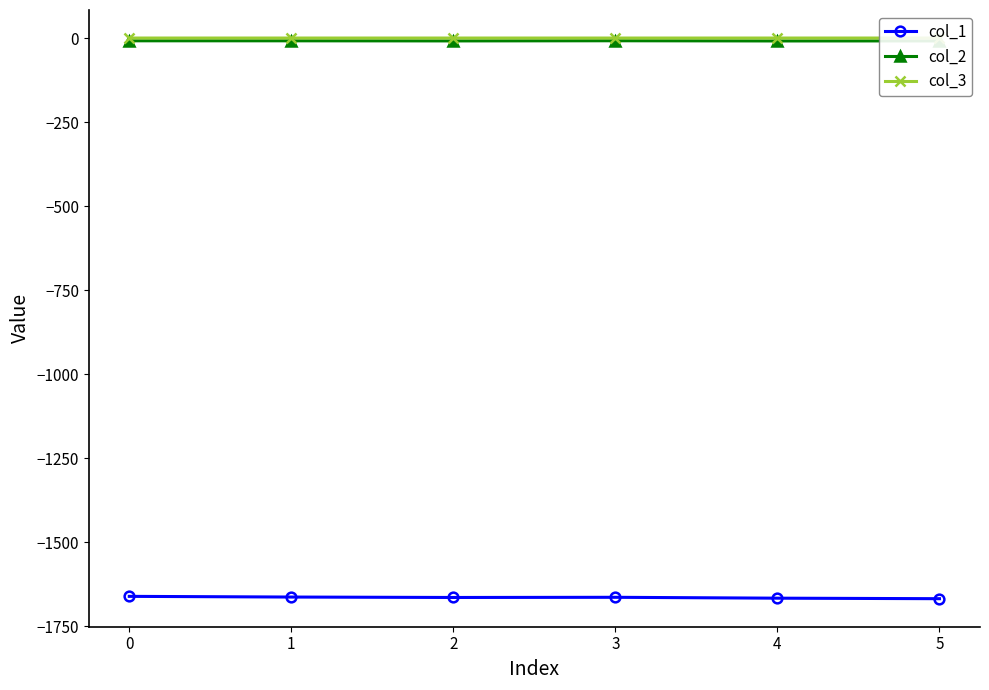

True or false: col_3 and col_2 intersect in this chart.

False